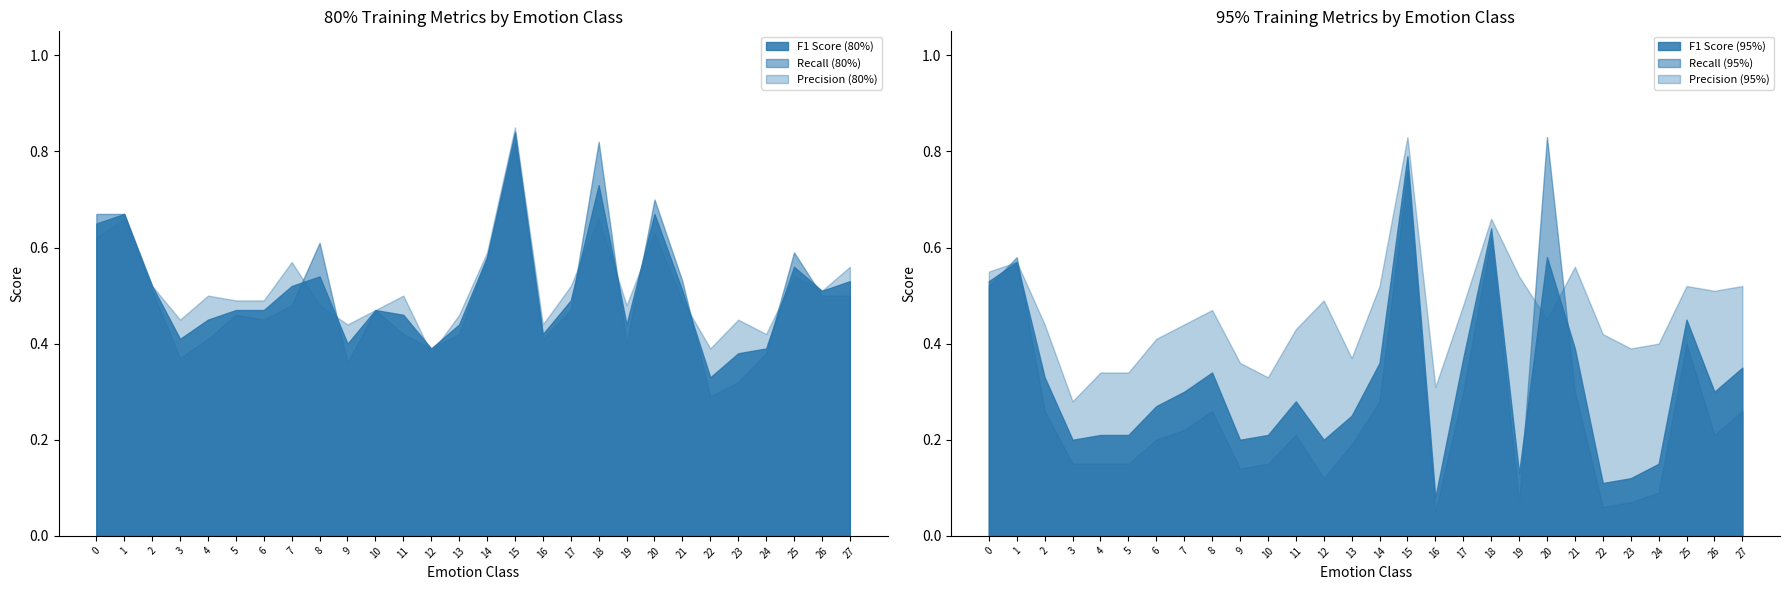

Does the chart display data point markers on the line(s)?

No